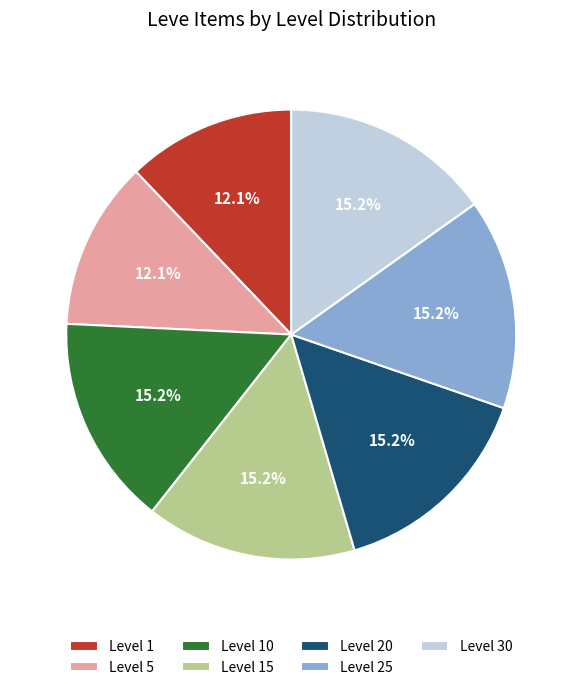

Is Level 25 the majority of the pie?

No